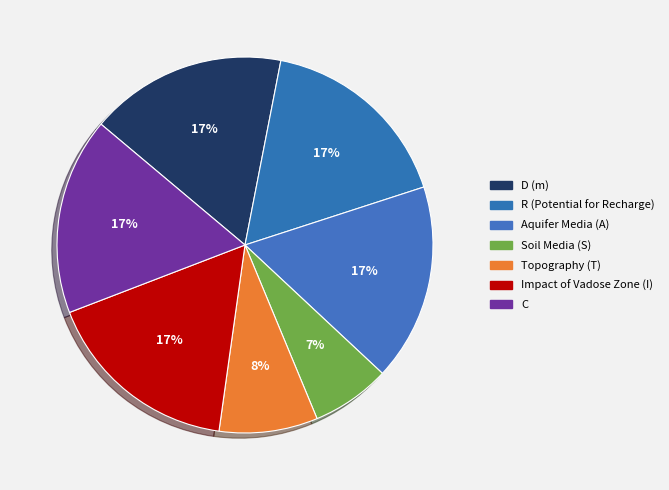

Count the number of slices in the pie.

7